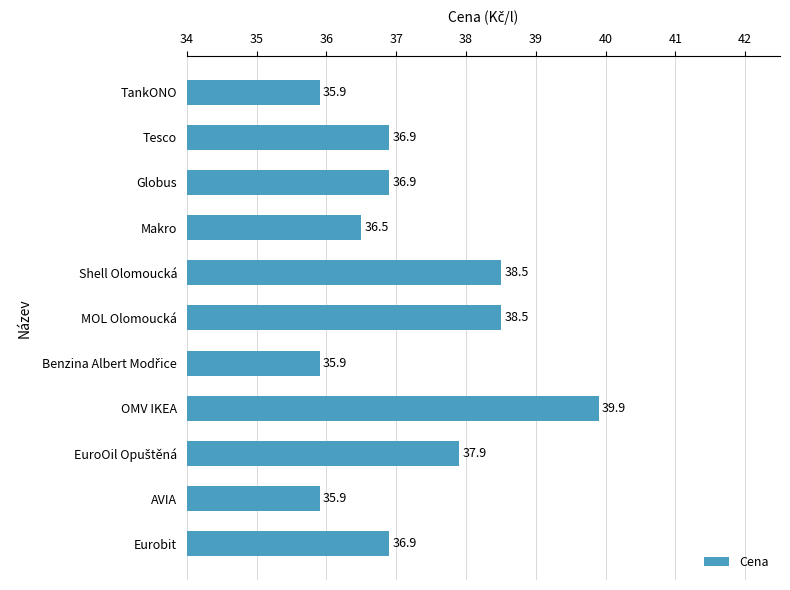

What value does the data have at Eurobit?

36.9